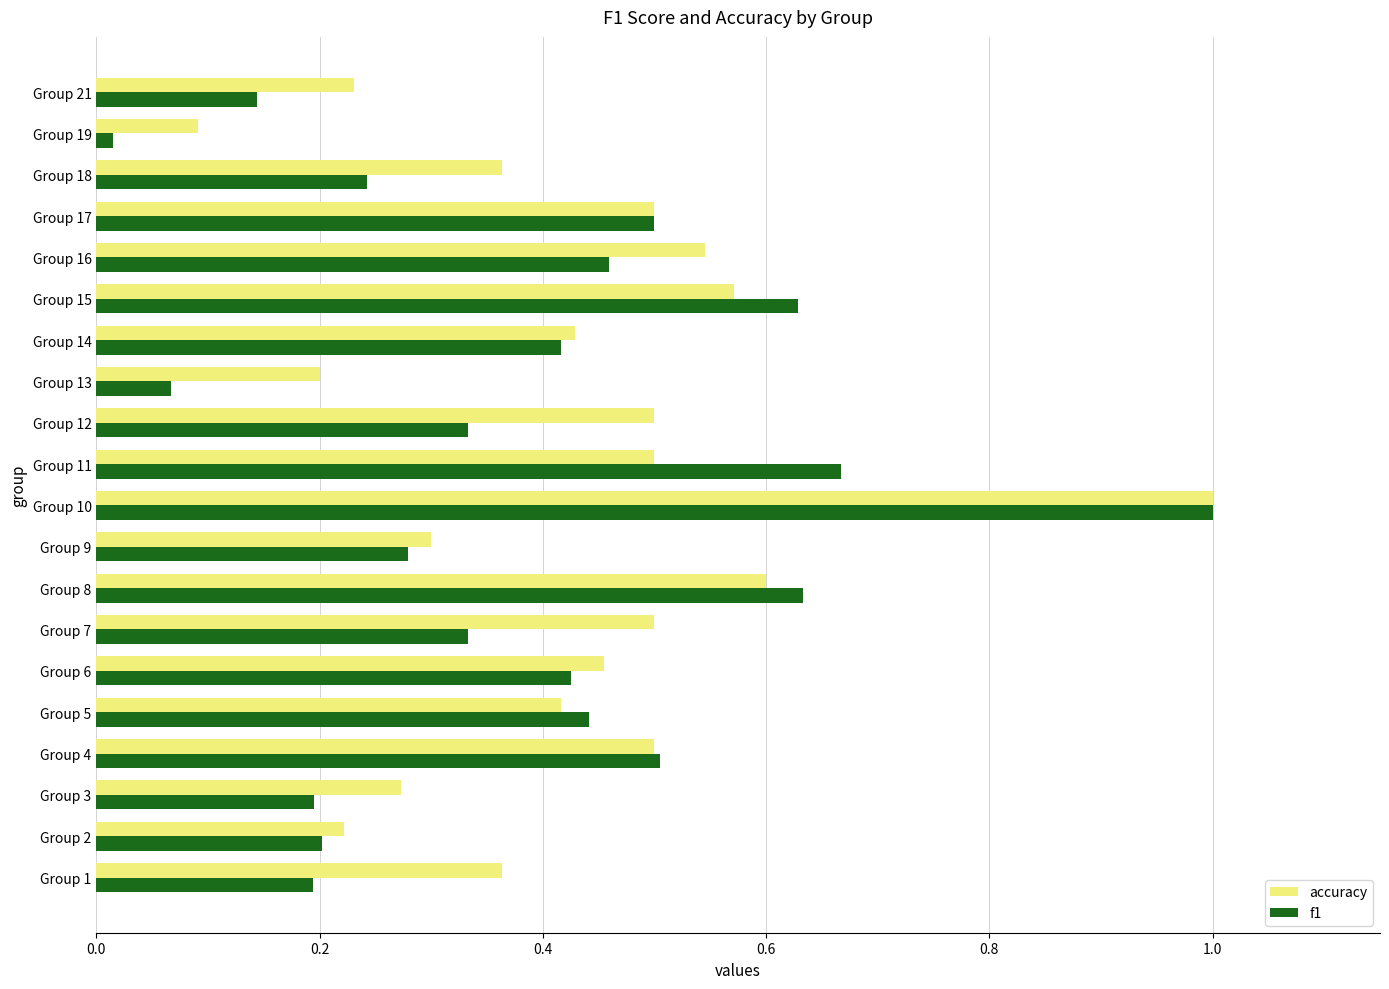

Which series has the widest spread of values?

f1